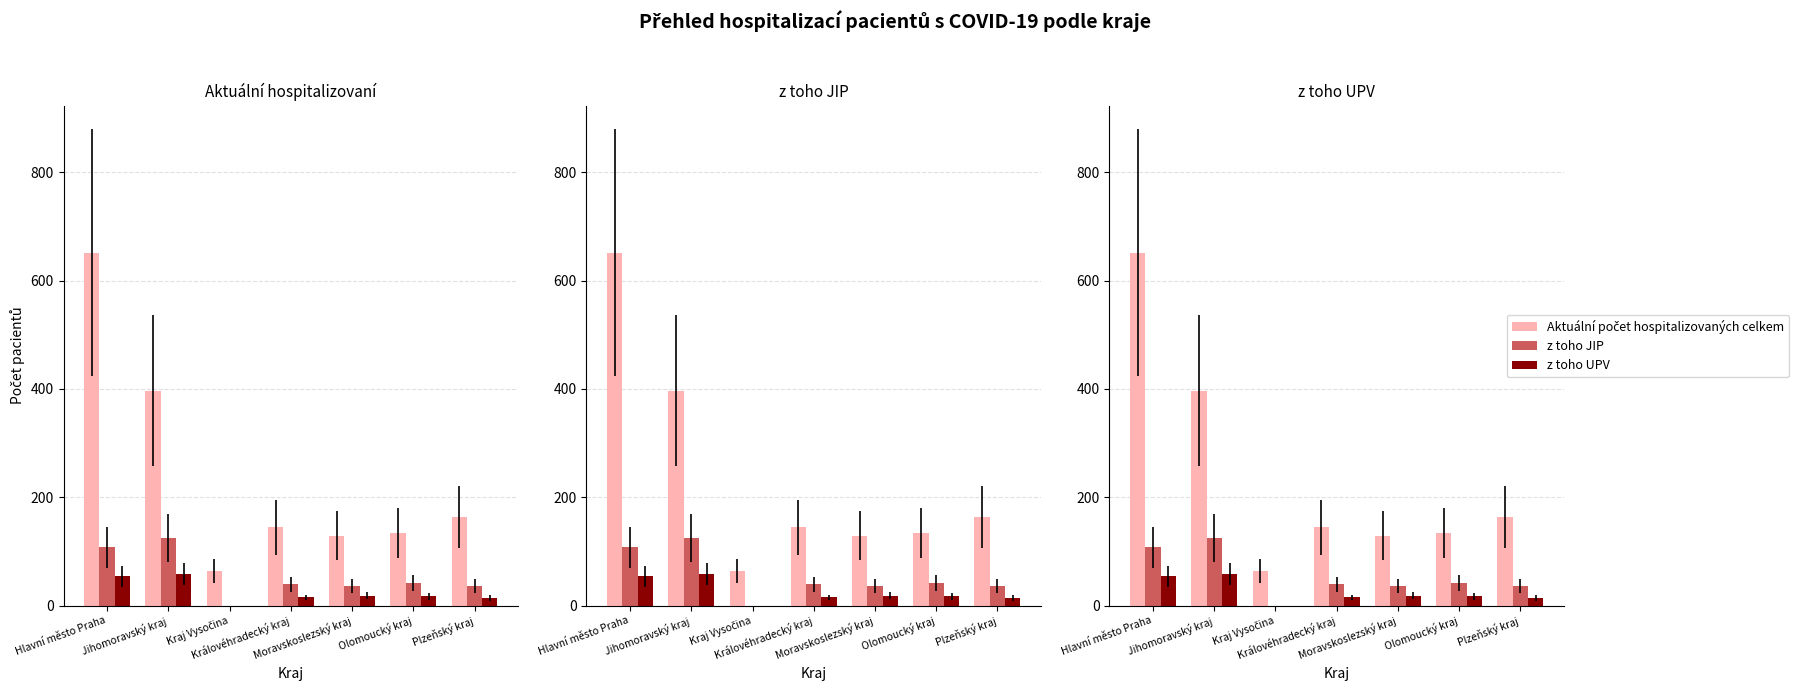

What is the difference between the maximum and minimum values in the z toho JIP series?

125